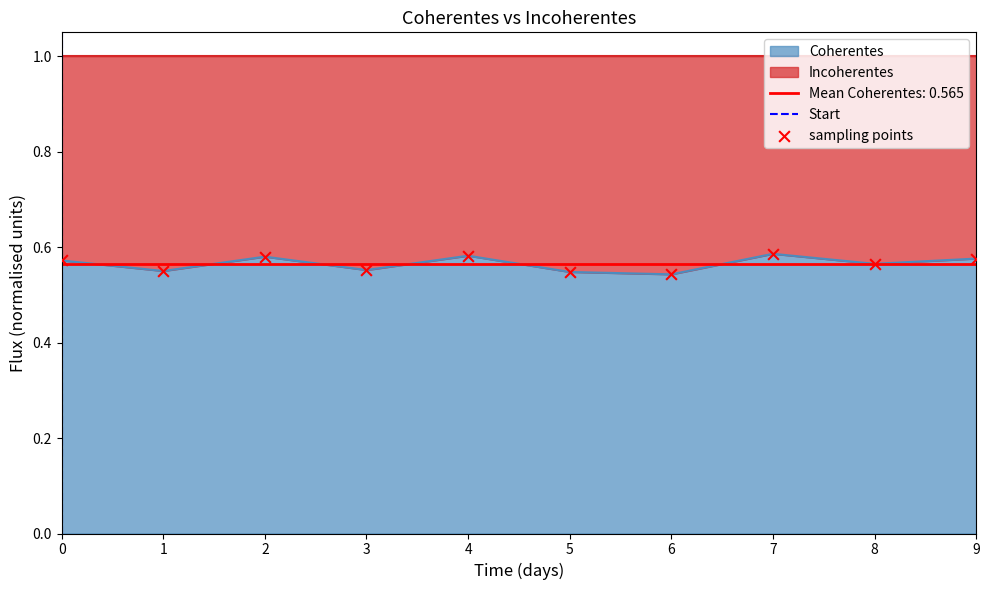

Which series has the largest total across all categories?

Coherentes